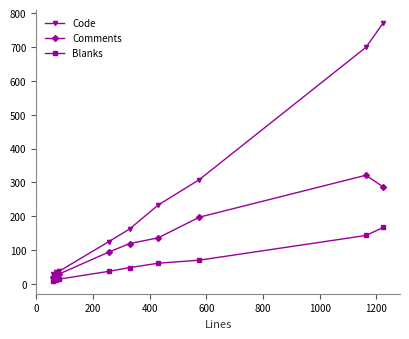

Which series has the largest range (max minus min)?

Code